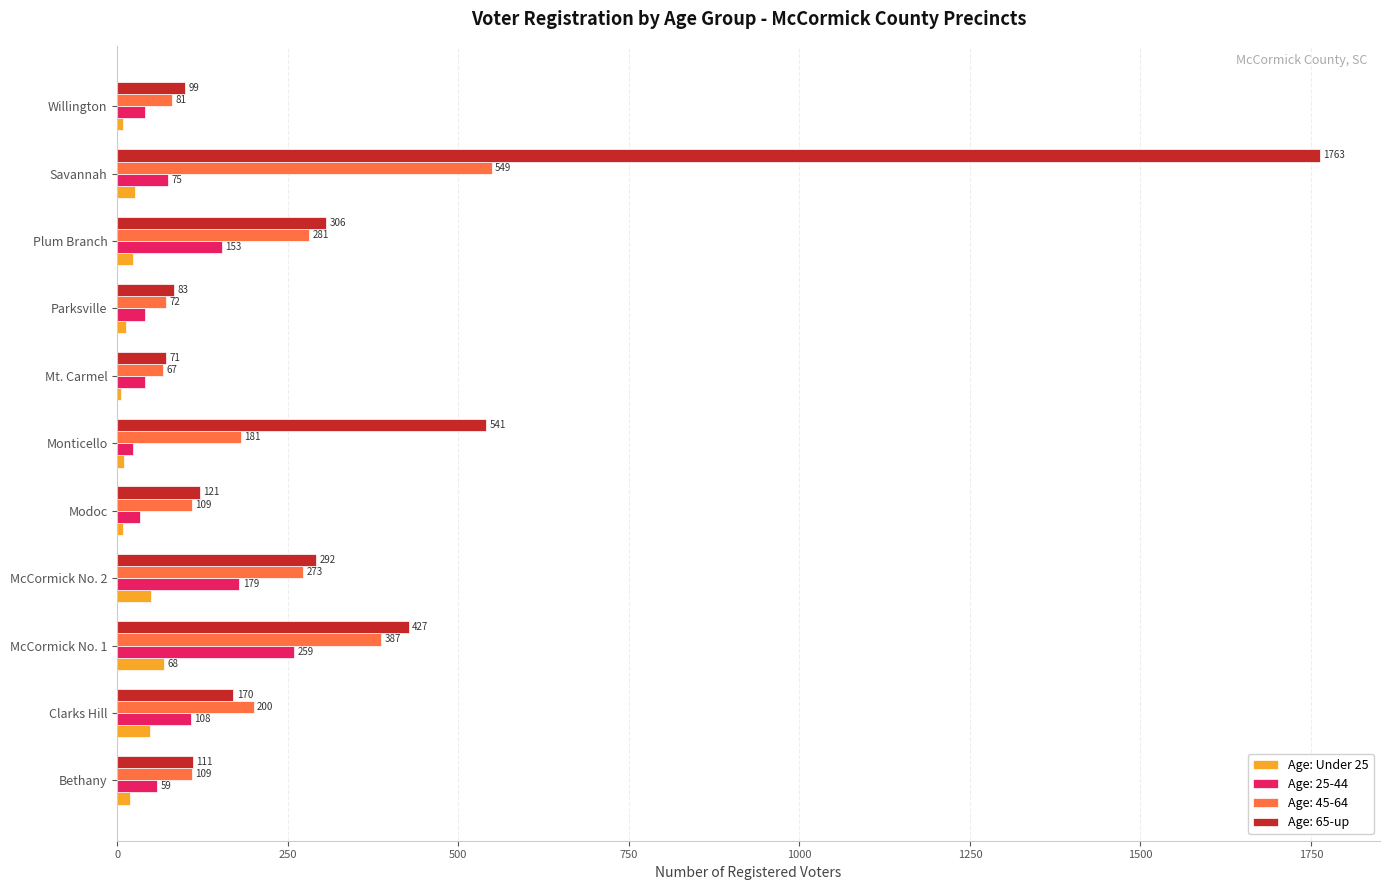

Between McCormick No. 2 and Savannah, which series saw the biggest shift?

Age: 65-up